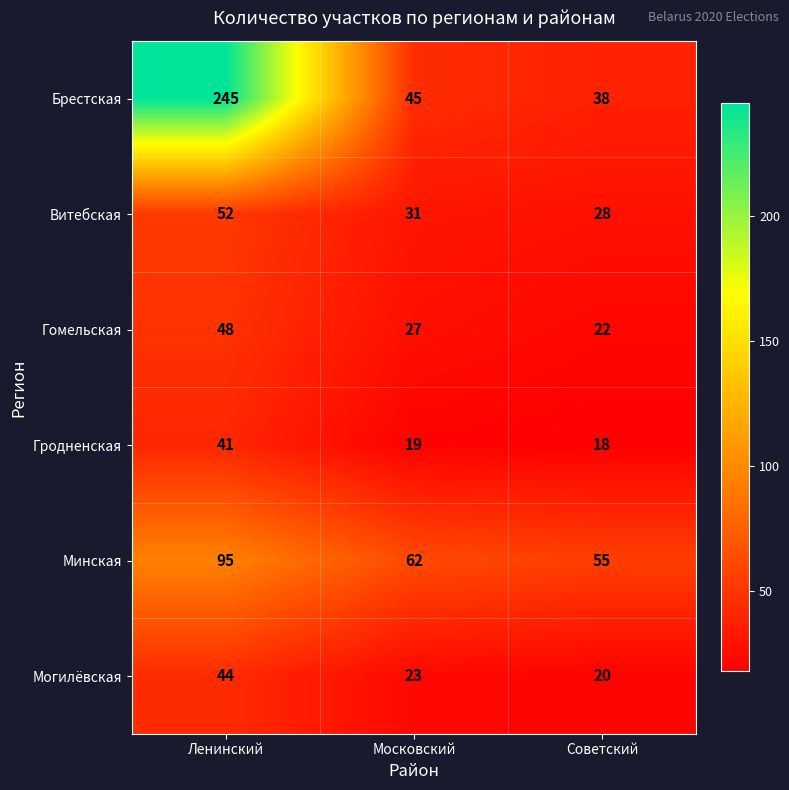

Count the number of categories in the chart.

3